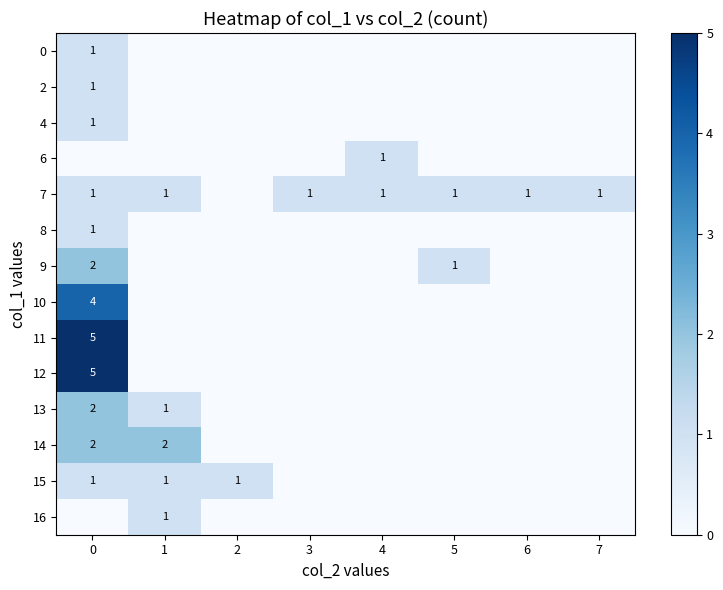

Reading left to right, extract all data points from this chart.

row_0: 1	0	0	0	0	0	0	0
row_1: 1	0	0	0	0	0	0	0
row_2: 1	0	0	0	0	0	0	0
row_3: 0	0	0	0	1	0	0	0
row_4: 1	1	0	1	1	1	1	1
row_5: 1	0	0	0	0	0	0	0
row_6: 2	0	0	0	0	1	0	0
row_7: 4	0	0	0	0	0	0	0
row_8: 5	0	0	0	0	0	0	0
row_9: 5	0	0	0	0	0	0	0
row_10: 2	1	0	0	0	0	0	0
row_11: 2	2	0	0	0	0	0	0
row_12: 1	1	1	0	0	0	0	0
row_13: 0	1	0	0	0	0	0	0